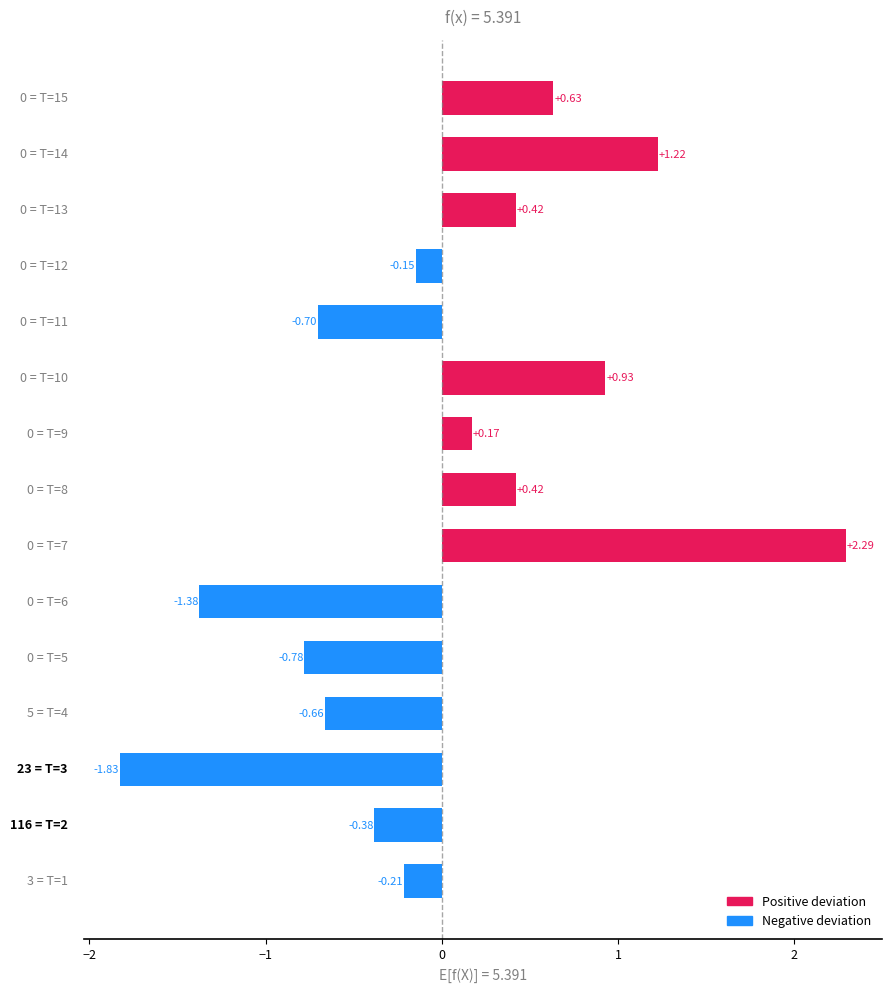

What is the difference between the maximum and minimum values?

4.1